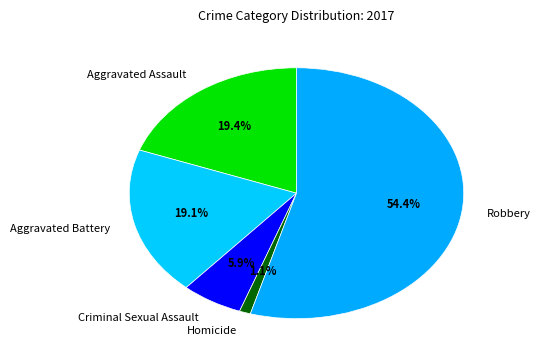

Does Aggravated Assault account for over 50% of the chart?

No